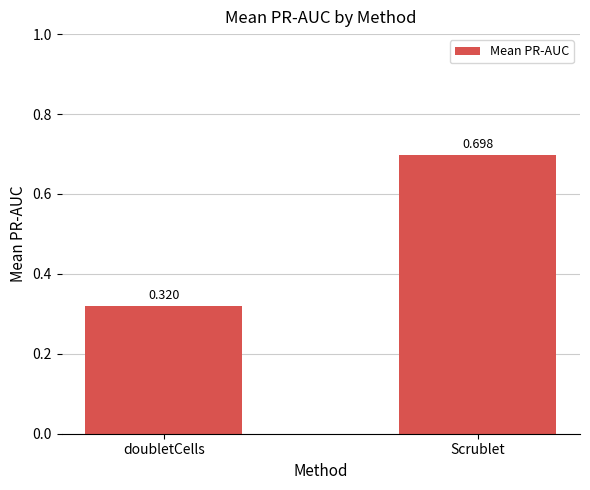

What is the maximum value shown in the chart?

0.7